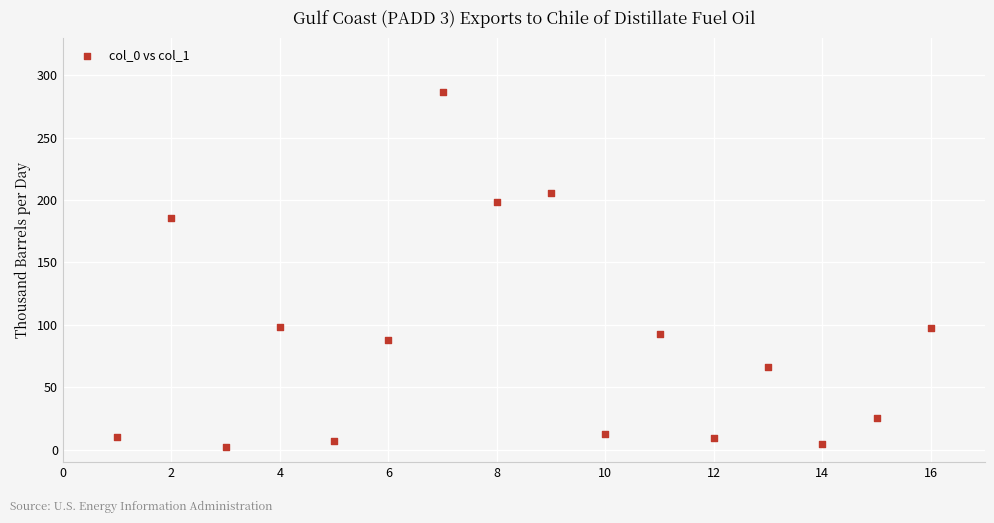

What is the range of Y values (max minus min)?

284.9